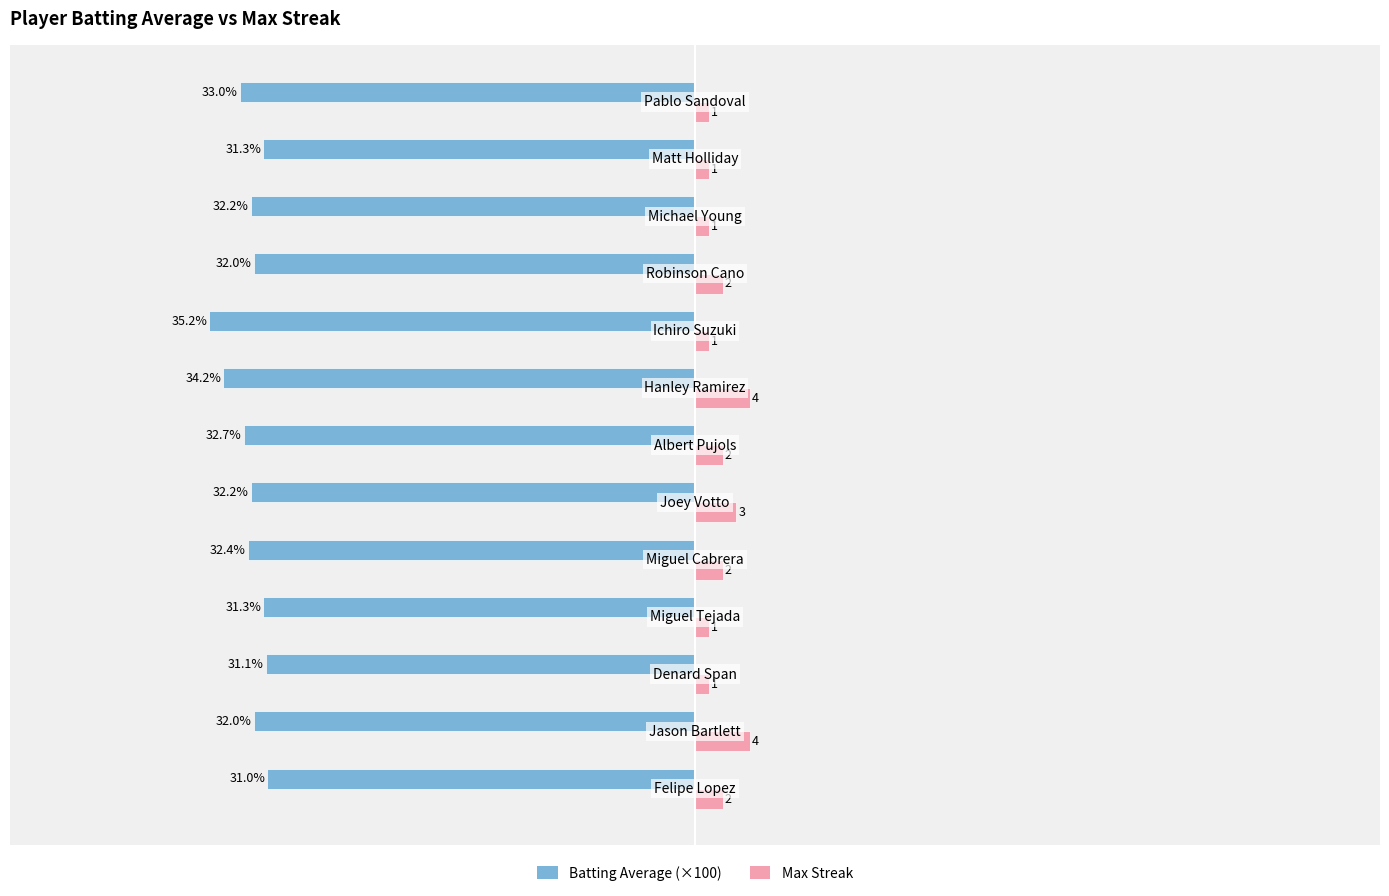

Which series has the largest range (max minus min)?

Batting Average (×100)